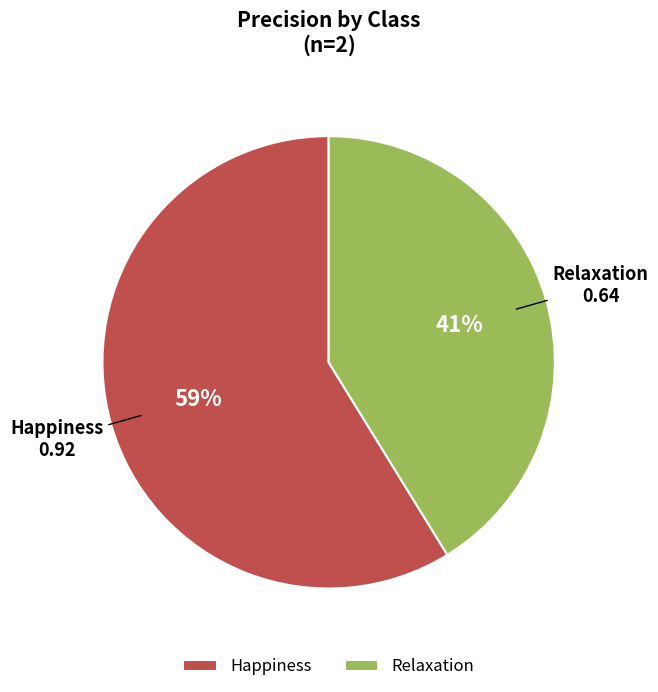

Is it true that Relaxation is 55% of the pie?

False